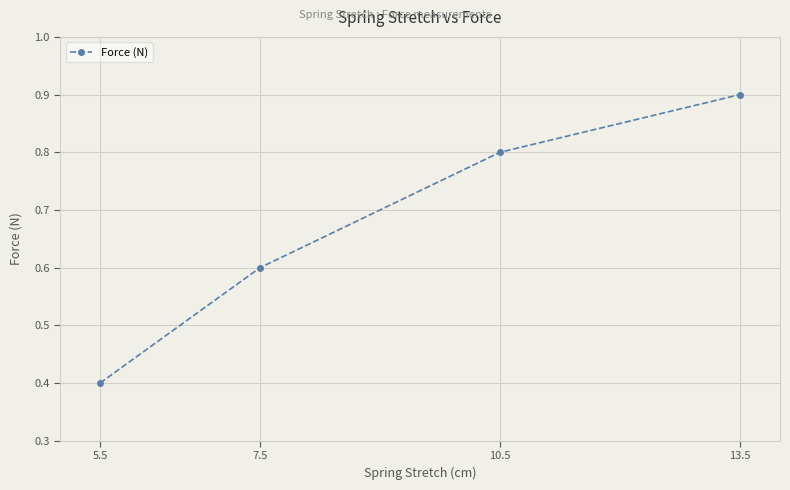

What position from the left is 5.5?

1